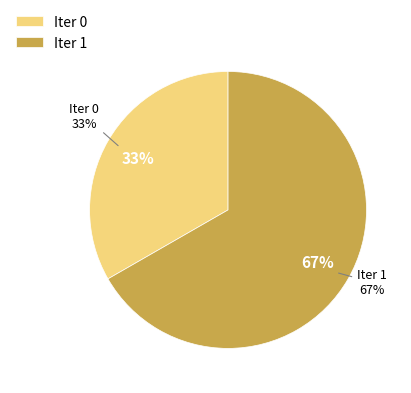

Which has a higher value, 0 or 1?

1